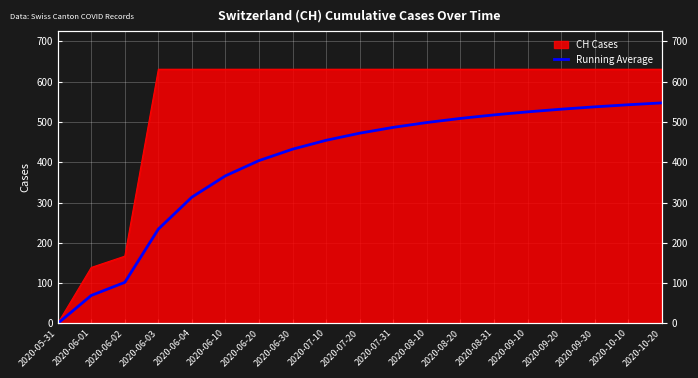

Rank the categories by value from lowest to highest.

2020-05-31, 2020-06-01, 2020-06-02, 2020-06-03, 2020-06-04, 2020-06-10, 2020-06-20, 2020-06-30, 2020-07-10, 2020-07-20, 2020-07-31, 2020-08-10, 2020-08-20, 2020-08-31, 2020-09-10, 2020-09-20, 2020-09-30, 2020-10-10, 2020-10-20